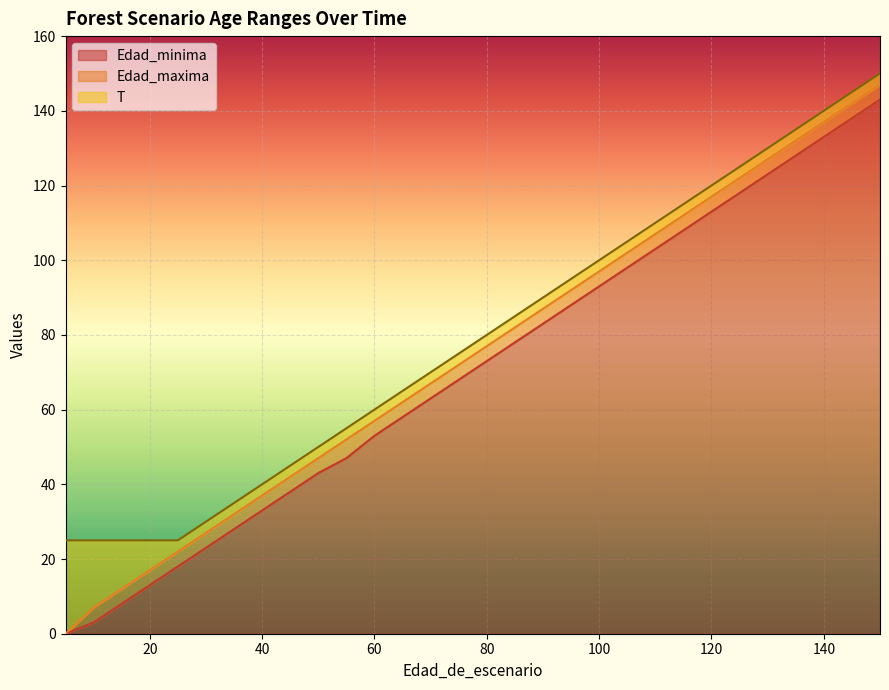

What is the total value across all series at 90?

260